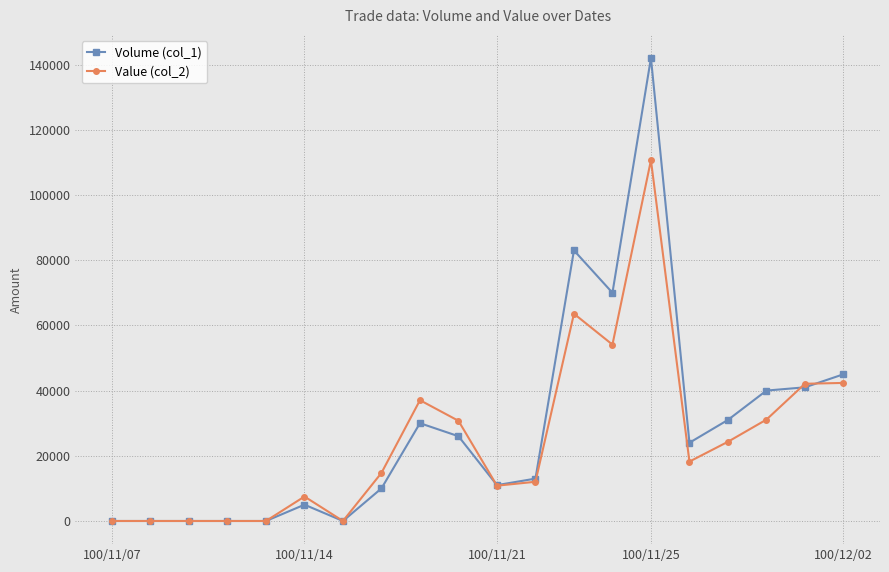

In Volume (col_1), how many points are higher than both neighbors (excluding endpoints)?

4